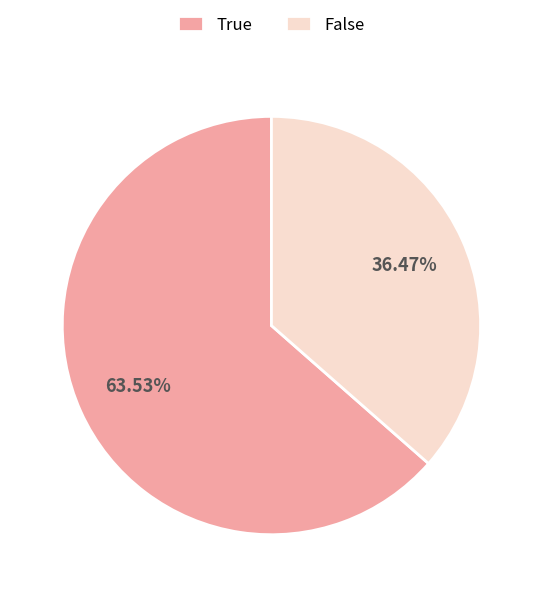

Does True represent more than half of the total?

Yes